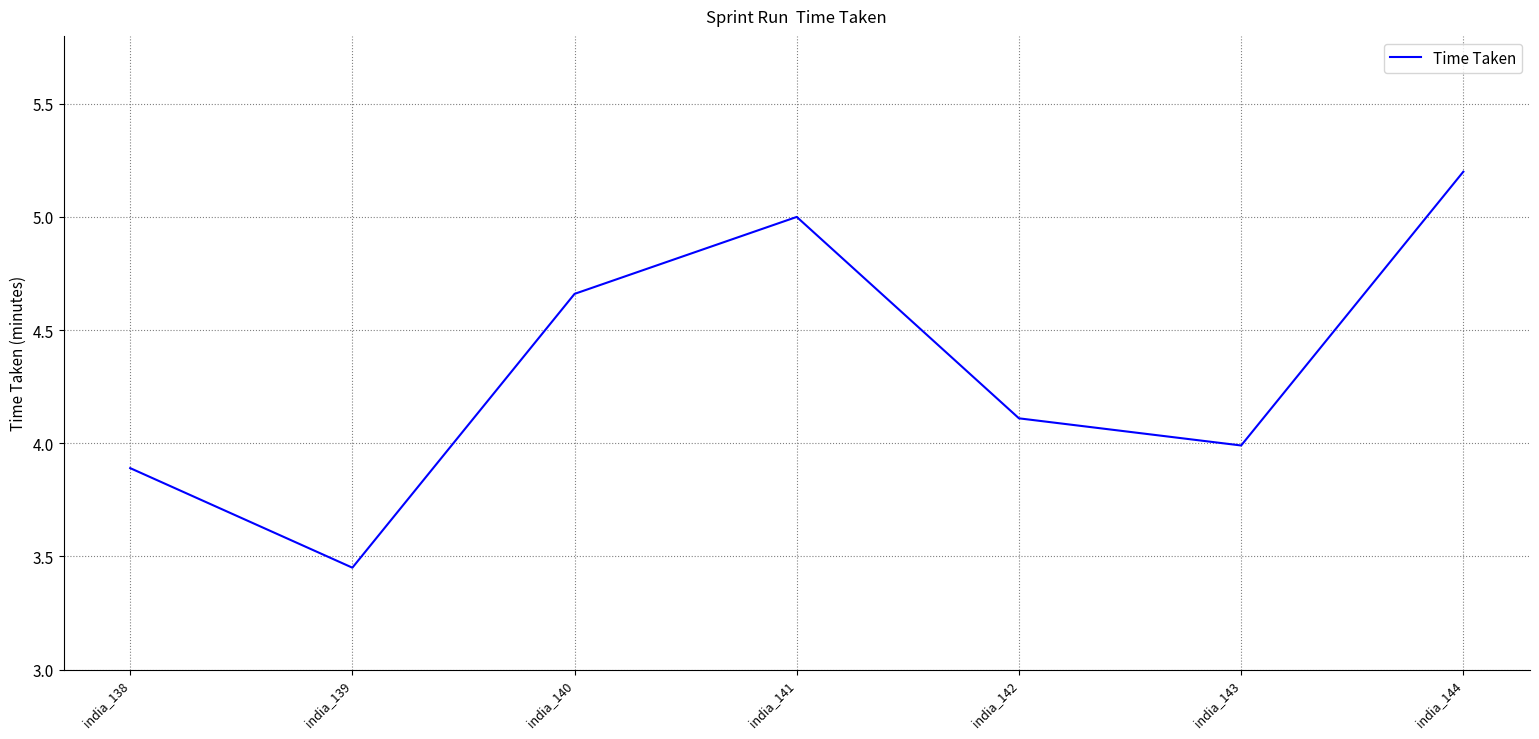

At which label does the data first exceed 4?

india_140